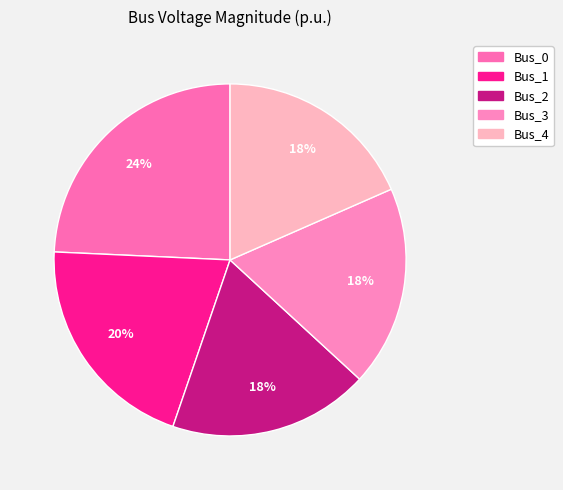

To the nearest percent, what is the combined percentage of Bus_2 and Bus_4?

37%